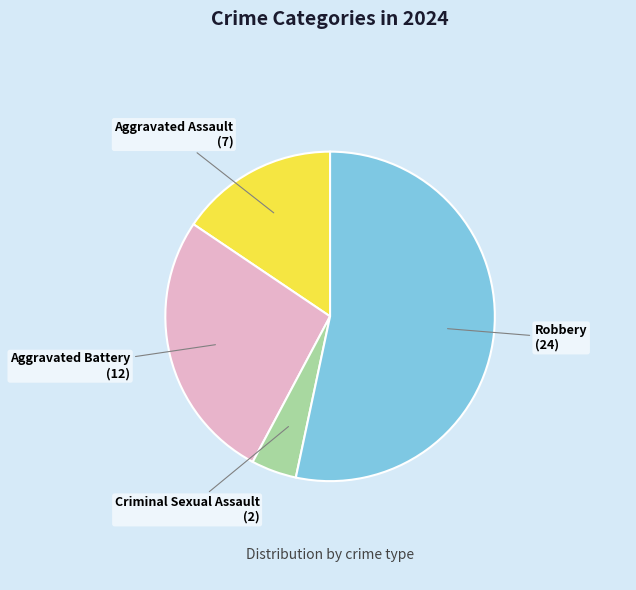

Count the number of slices in the pie.

4